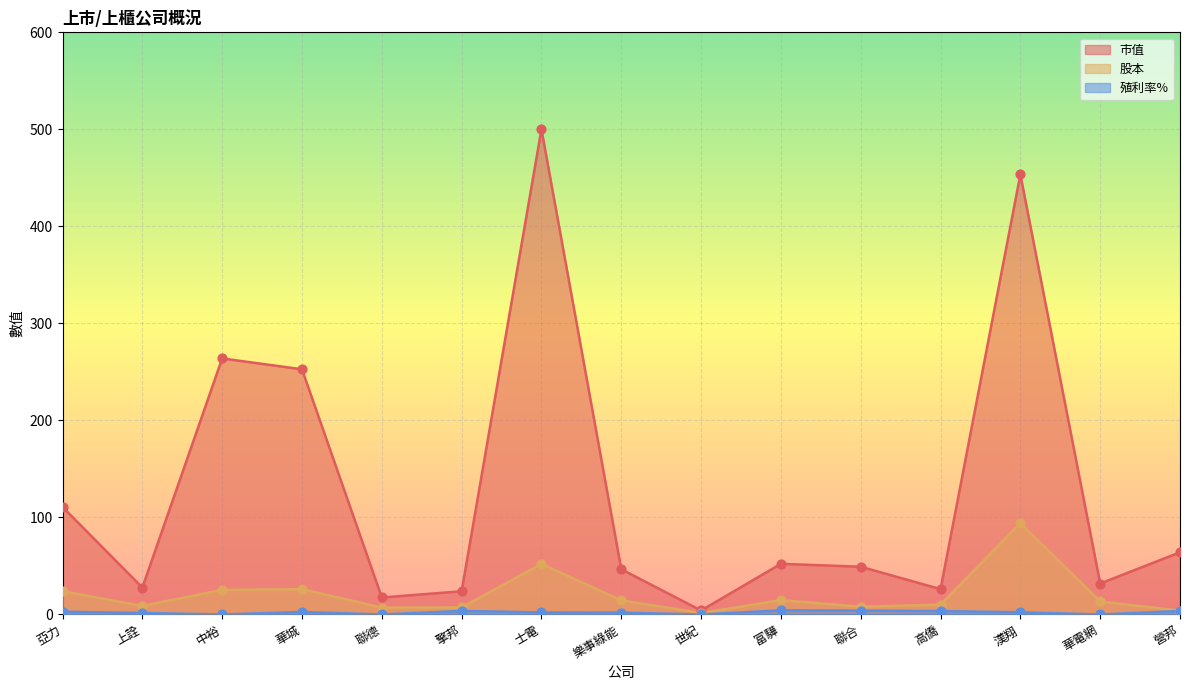

What is the total value across all series at 士電?

554.3